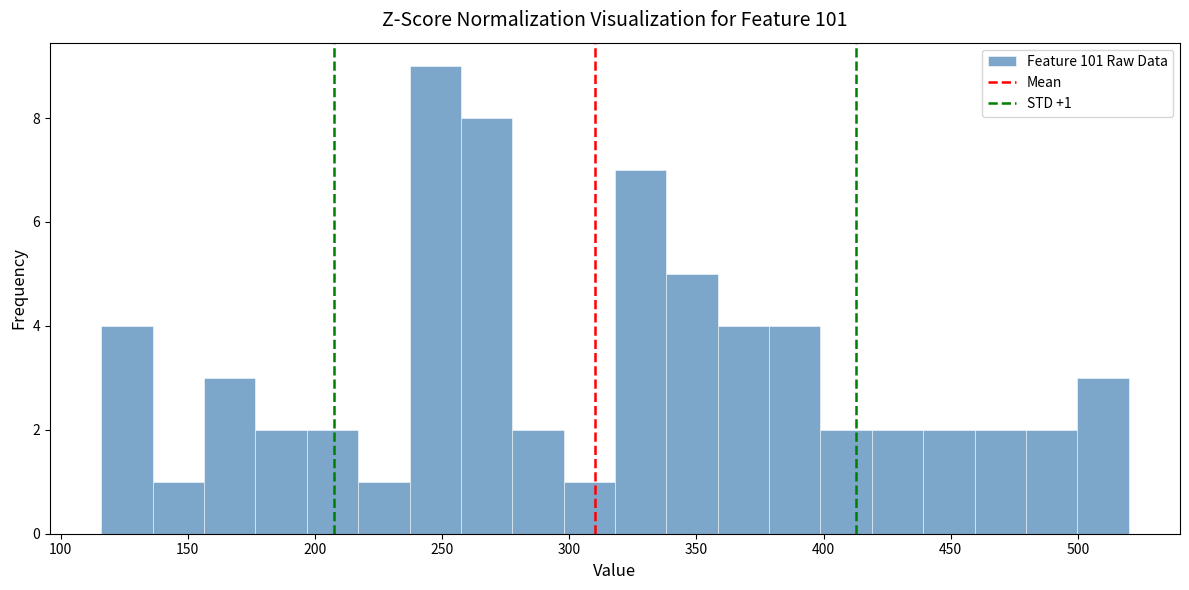

Which range on the x-axis has the tallest bar?

235 to 255